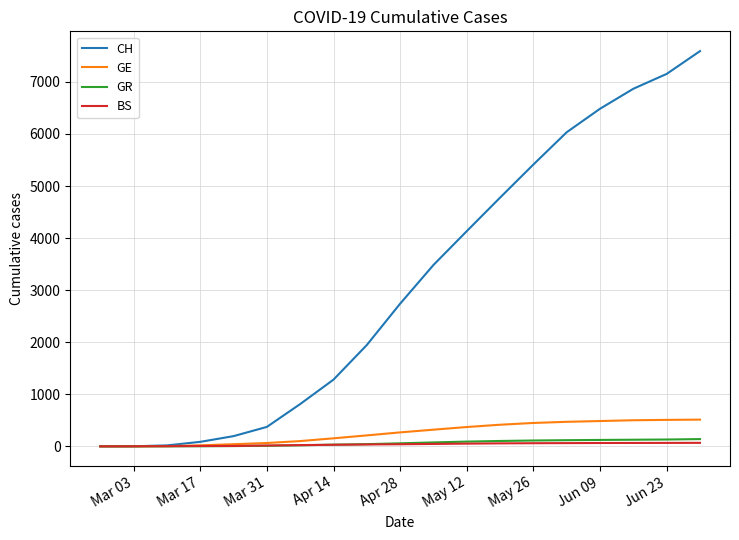

Which series has the widest spread of values?

CH